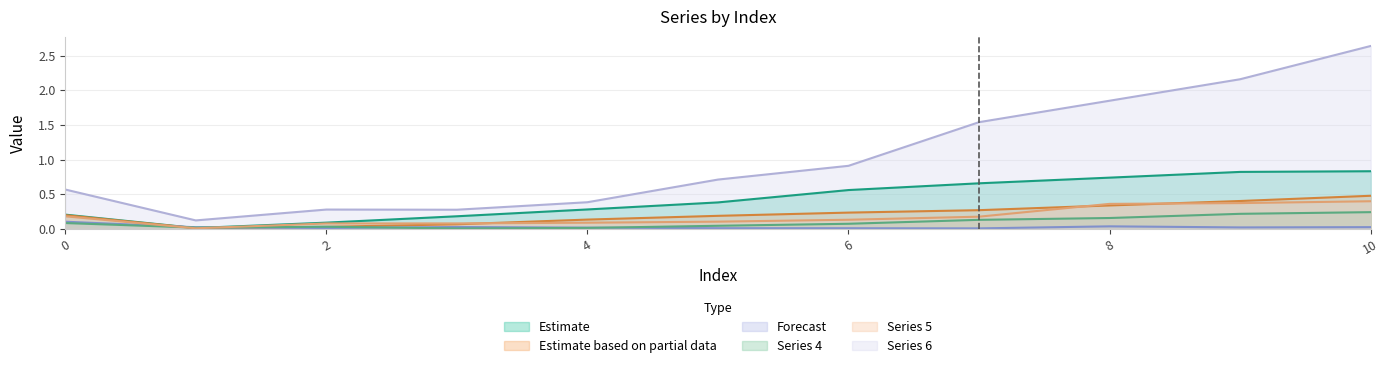

What are all the series names shown in the legend?

Estimate, Estimate based on partial data, Forecast, Series 4, Series 5, Series 6